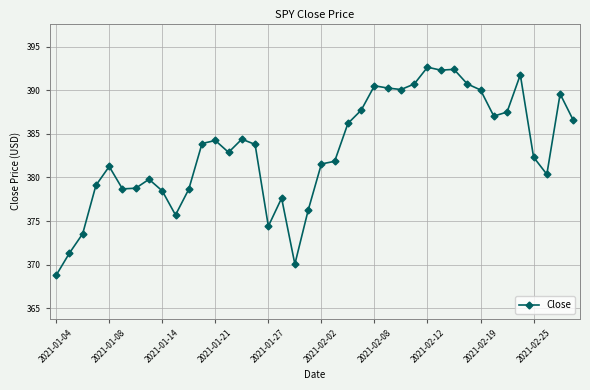

True or false: the data has more than 2 interior local peaks.

True